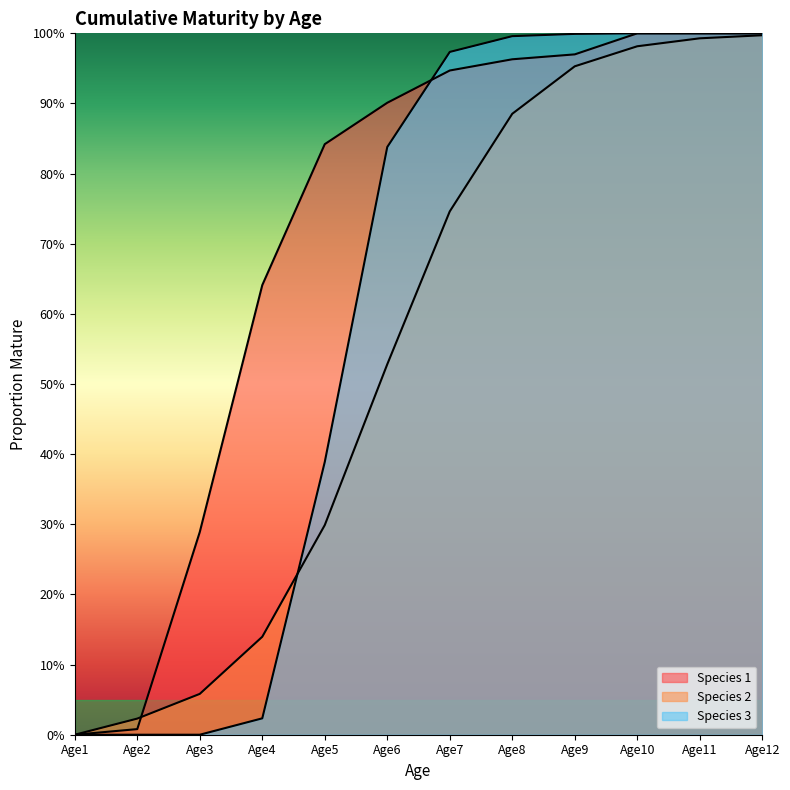

What is the sum of all Species 3 values?

7.2